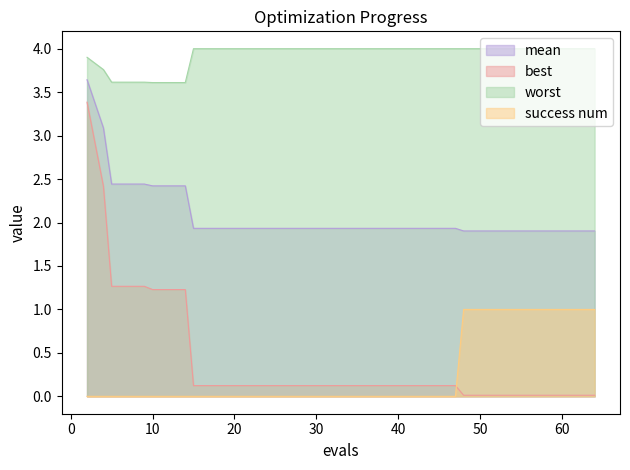

Reading left to right, what are all the values shown in this chart?

mean: 3.6	3.1	2.4	2.4	2.4	2.4	1.9	1.9	1.9	1.9	1.9	1.9	1.9	1.9	1.9	1.9	1.9	1.9	1.9	1.9
best: 3.4	2.4	1.3	1.3	1.2	1.2	0.1	0.1	0.1	0.1	0.1	0.1	0.1	0.1	0.1	0.0	0.0	0.0	0.0	0.0
worst: 3.9	3.8	3.6	3.6	3.6	3.6	4.0	4.0	4.0	4.0	4.0	4.0	4.0	4.0	4.0	4.0	4.0	4.0	4.0	4.0
success num: 0.0	0.0	0.0	0.0	0.0	0.0	0.0	0.0	0.0	0.0	0.0	0.0	0.0	0.0	0.0	1.0	1.0	1.0	1.0	1.0